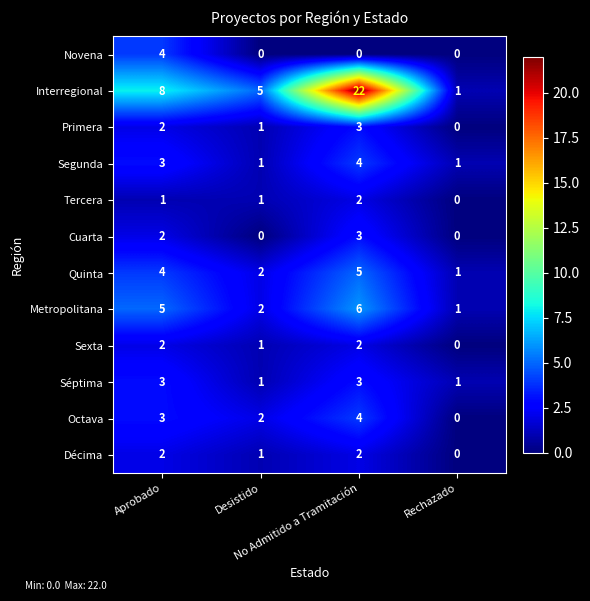

What is the sum of all Interregional values?

36